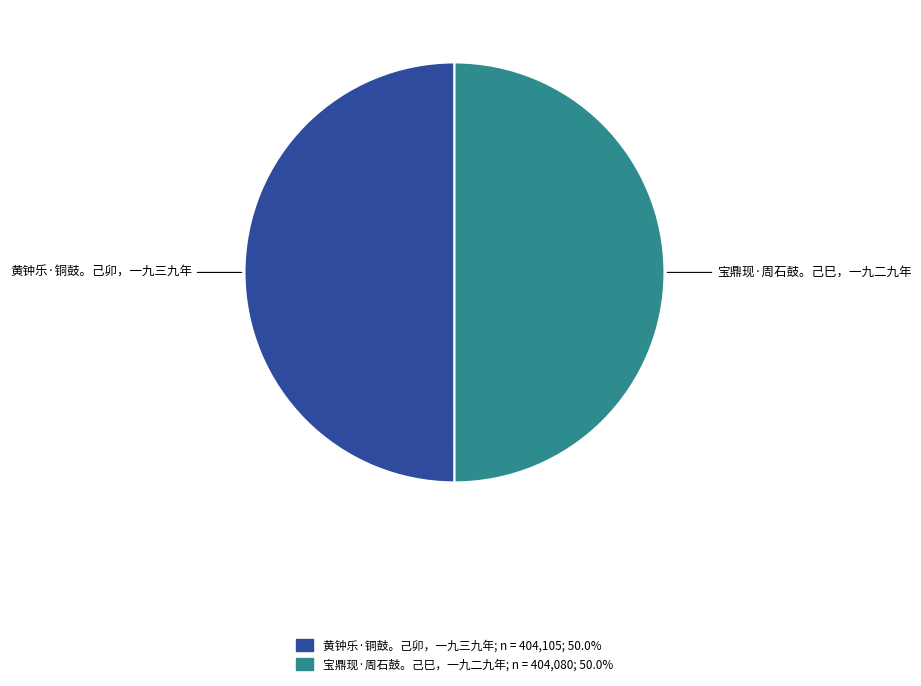

Do 黄钟乐·铜鼓。己卯，一九三九年 and 宝鼎现·周石鼓。己巳，一九二九年 together represent more than half of the pie?

Yes